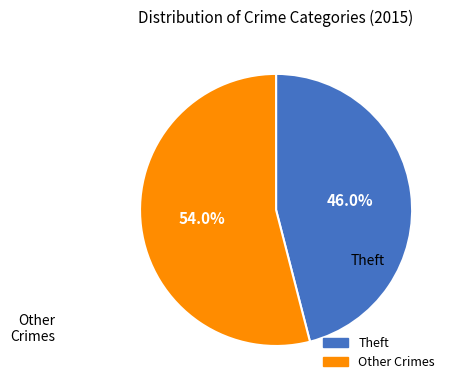

Is there any slice that represents more than half of the pie?

Yes